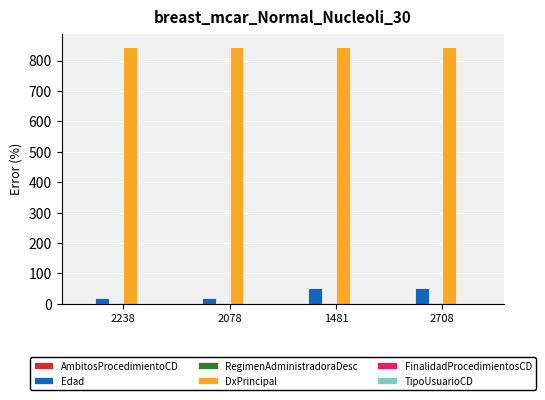

Which series has the largest total across all categories?

DxPrincipal